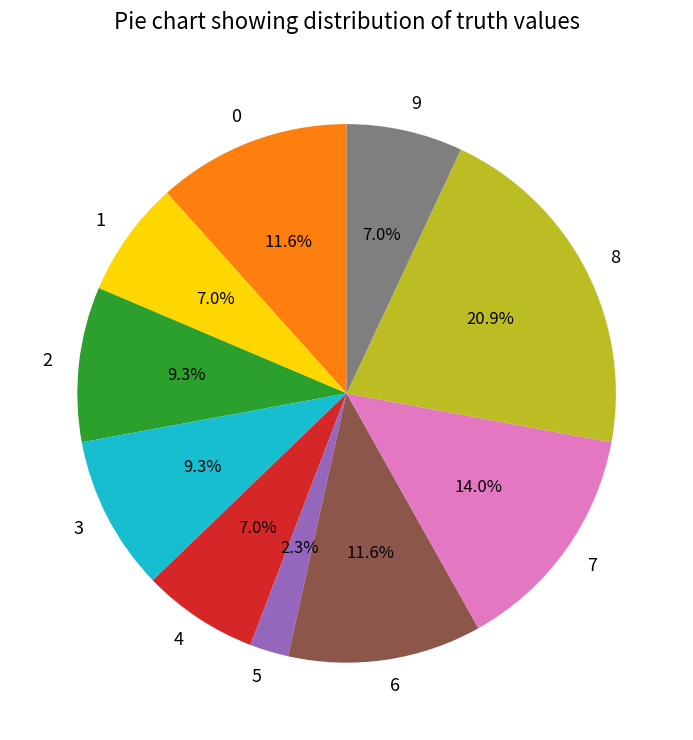

What percentage is NOT represented by 3?

90.7%